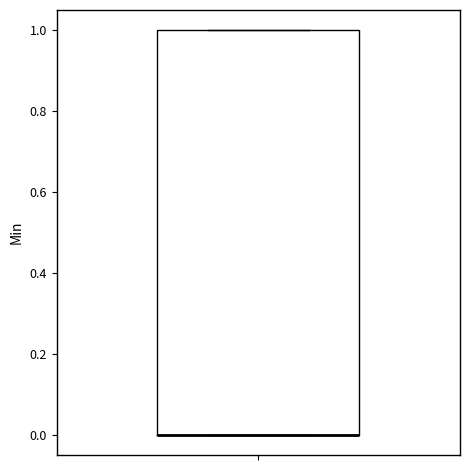

Read this box plot against the y-axis: the position of the median line, the range covered by the box, and the ends of both whiskers. The values are not printed on the chart, so give them approximately, as read against the axis.

median 0 (drawn on the box's lower edge), box 0 to 1, whiskers 0 to 1